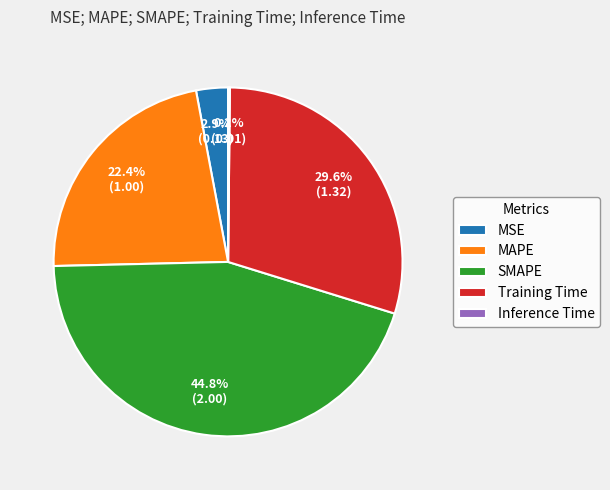

Does any single category account for the majority?

No